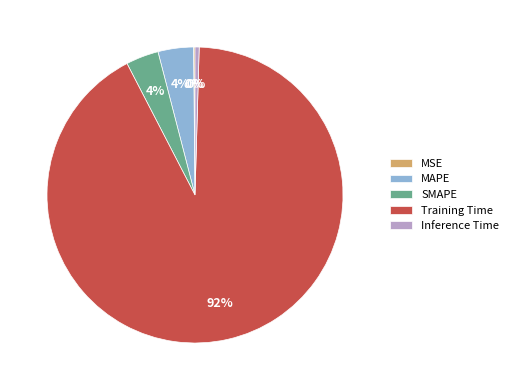

To the nearest percent, what is the difference between the largest and smallest slice percentages?

92%